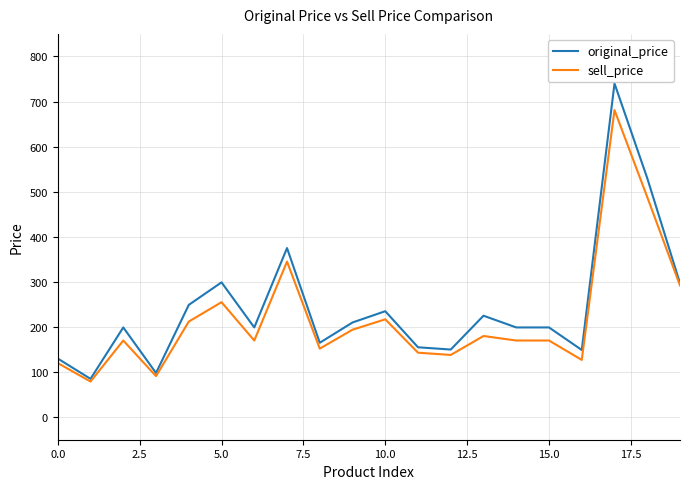

Which series has the largest range (max minus min)?

original_price